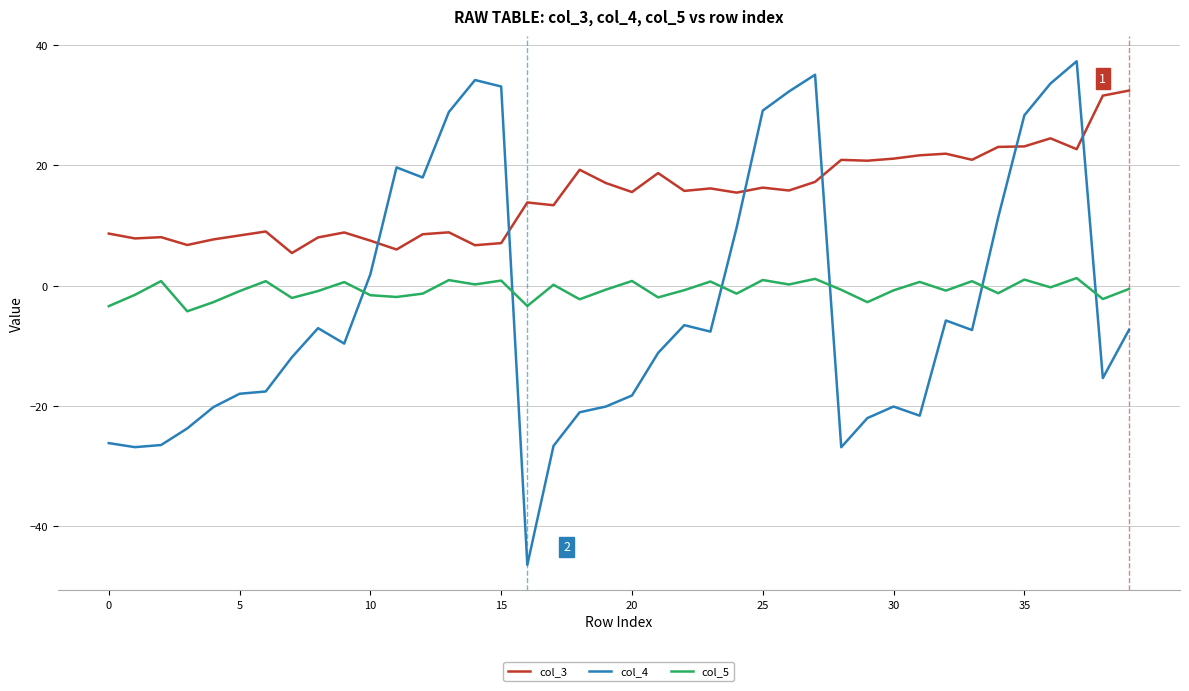

What is the minimum value shown in the chart?

-46.4